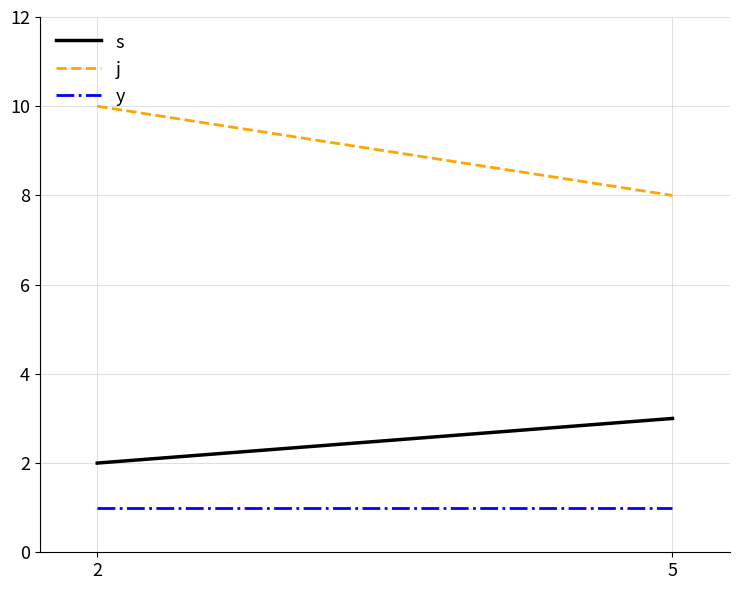

Rank the series at 2 from highest to lowest value.

j, s, y